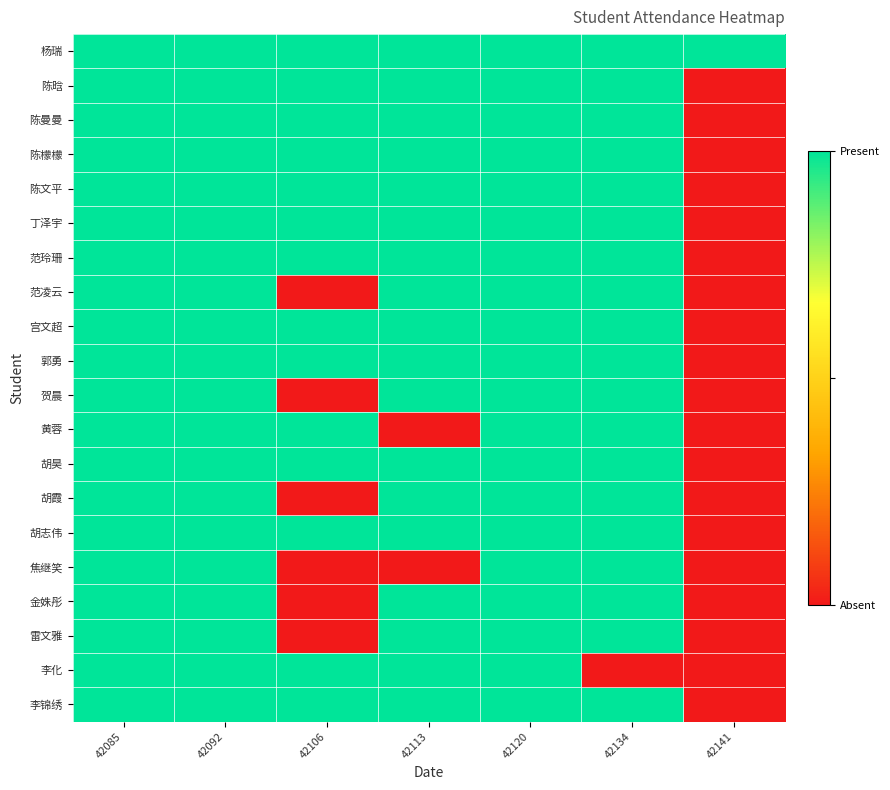

Which has a higher value, 42120 or 42092?

42120